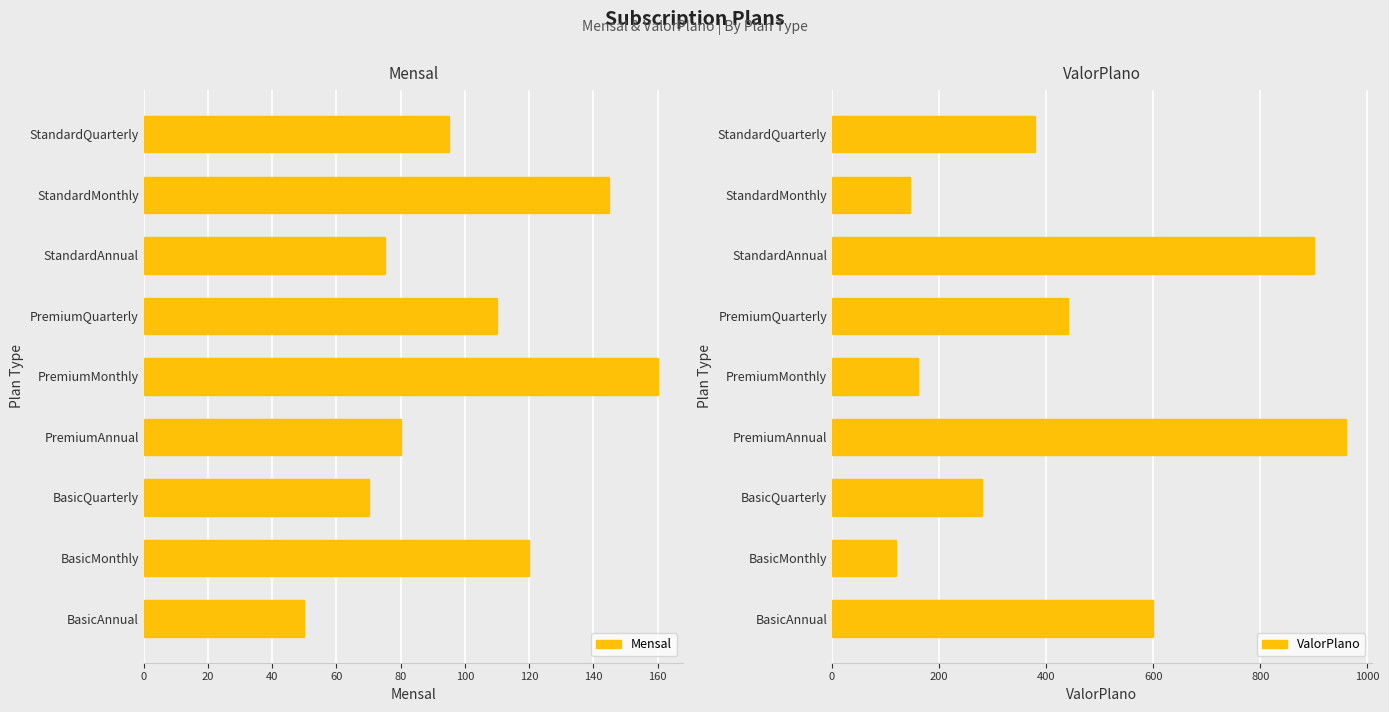

The Mensal series shows 54 at BasicMonthly. True or false?

False